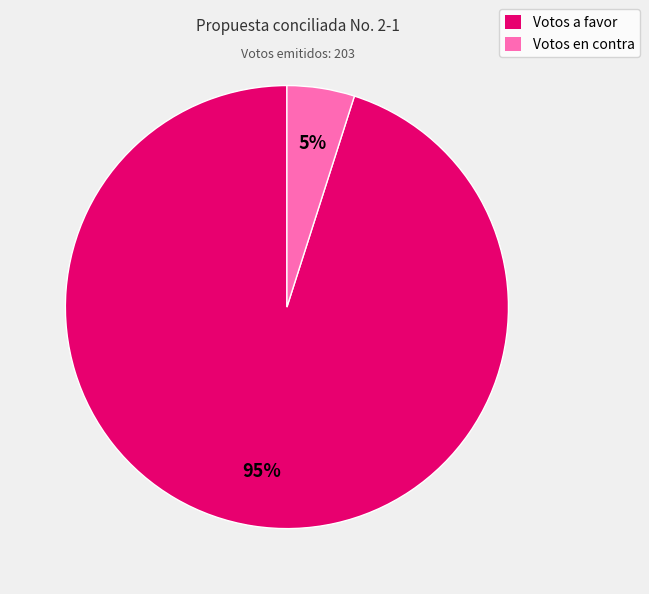

What percentage is the Votos en contra slice, to the nearest percent?

5%